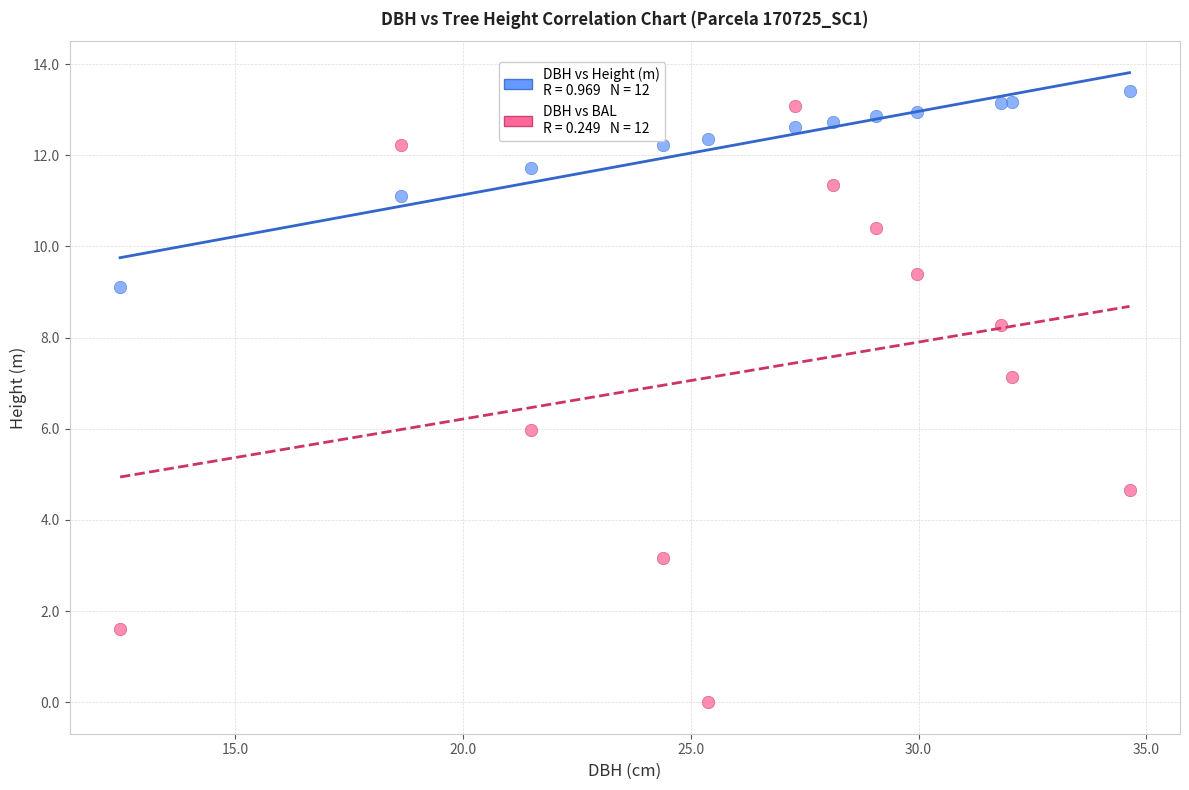

Across all data points, what is the range of Y values (max minus min)?

13.4